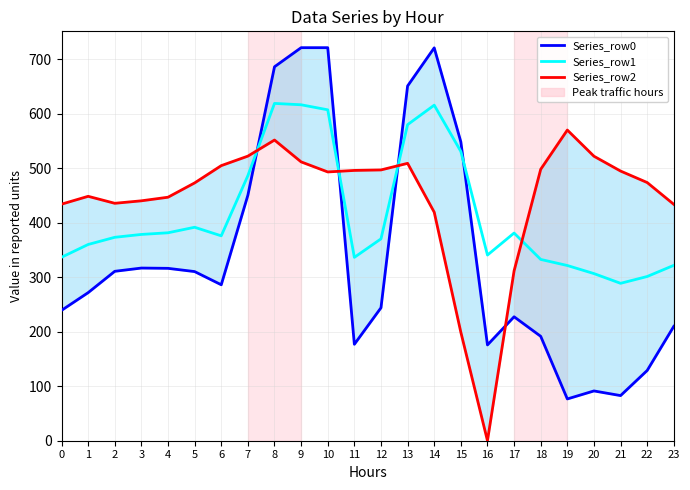

What is the difference between the maximum and minimum values in the Series_row0 series?

644.5